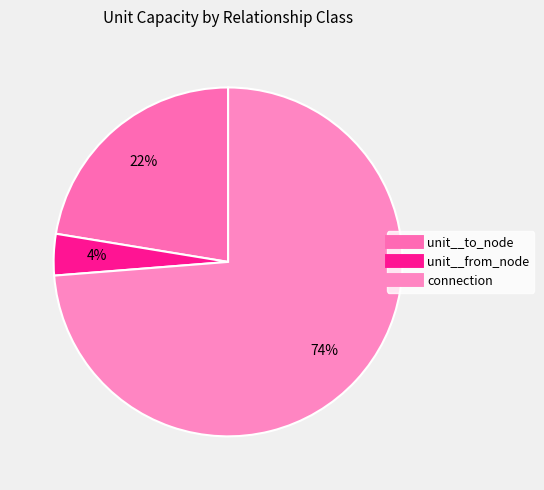

To the nearest percent, what portion does connection represent?

74%